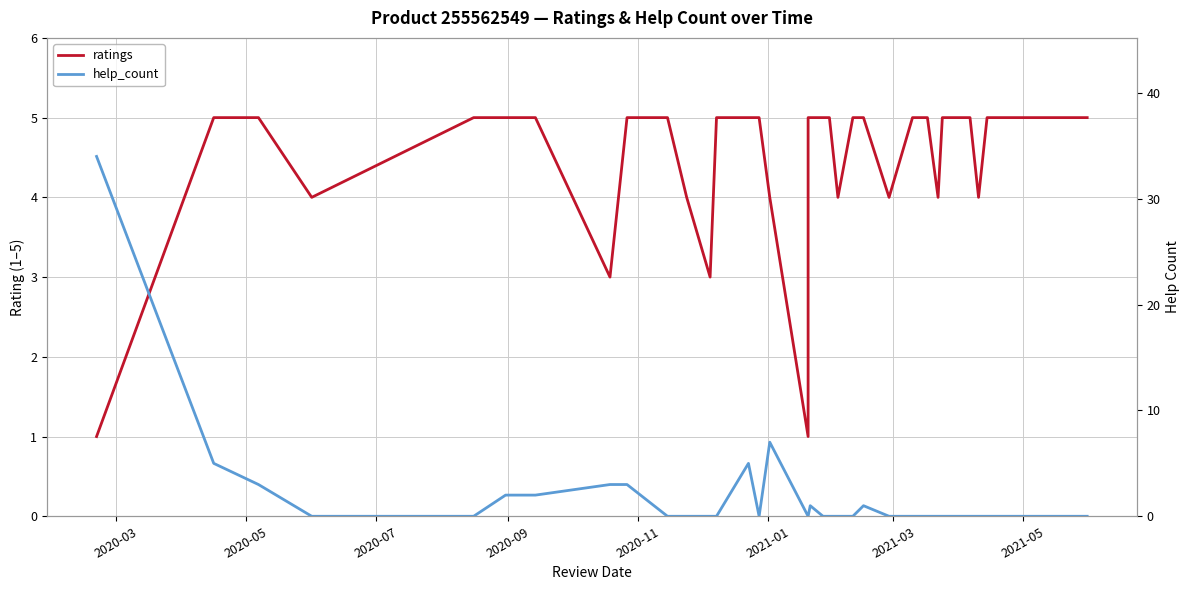

What is the difference between the highest and lowest values at 2020-03?

33